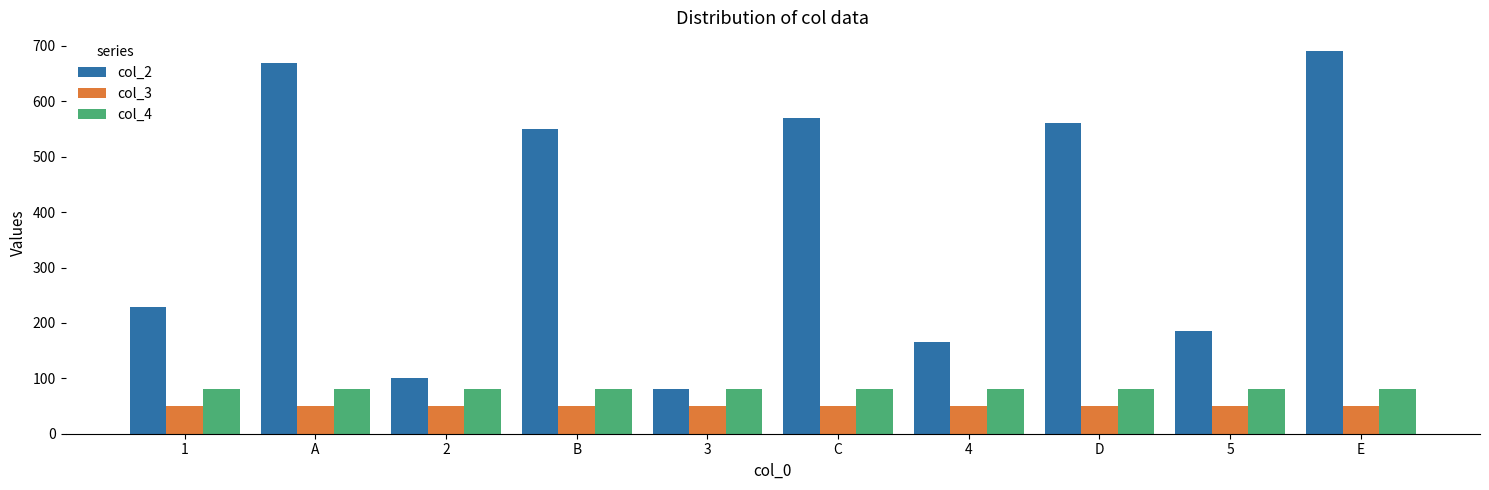

What is the difference between the maximum and minimum values in the col_2 series?

610